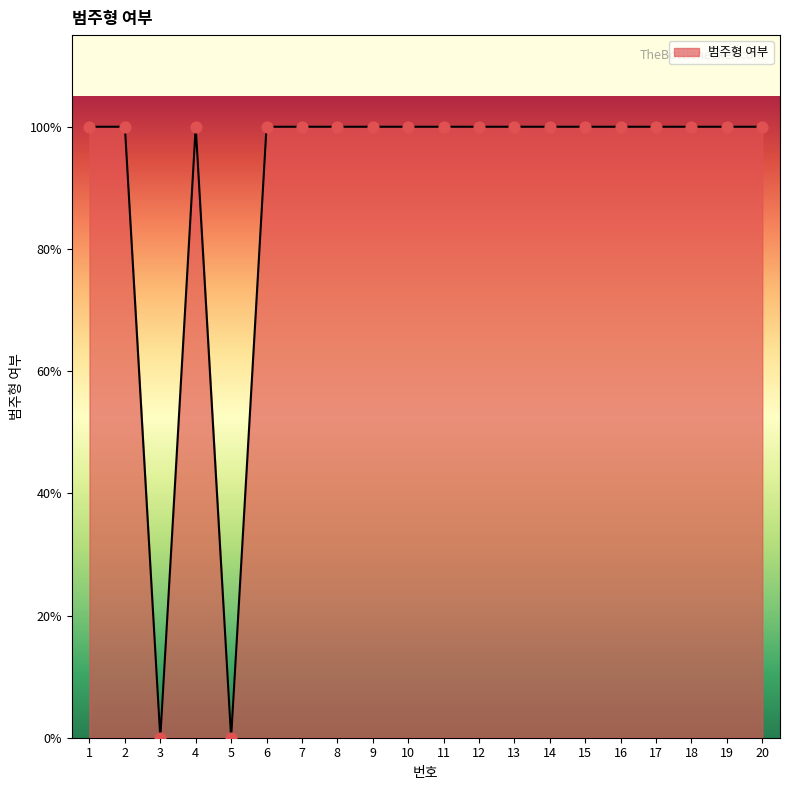

Does the chart have visible grid lines?

No